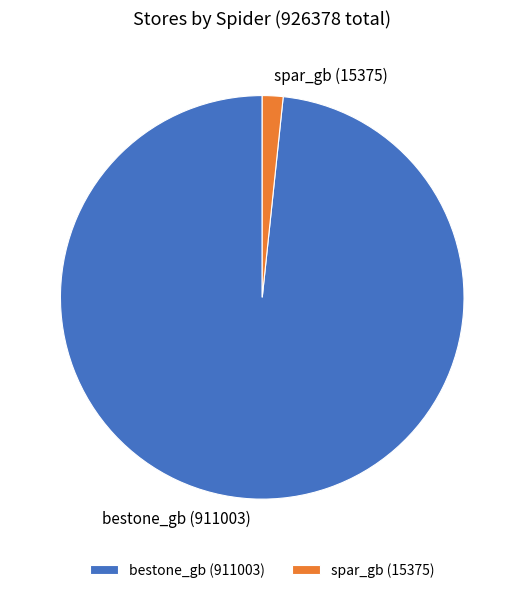

Do spar_gb and bestone_gb together represent more than half of the pie?

Yes